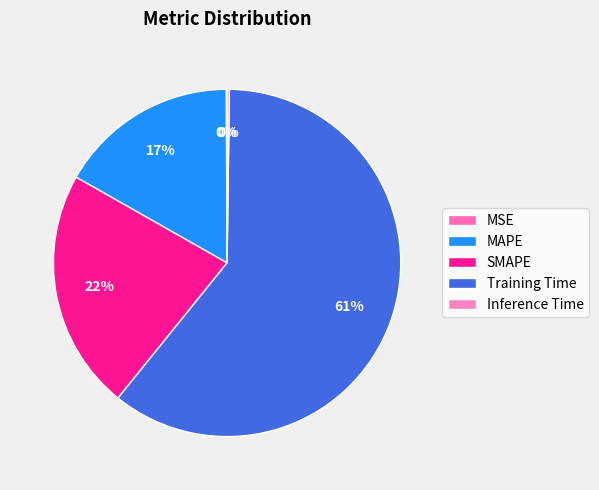

Is it true that MAPE is 17% of the pie?

True